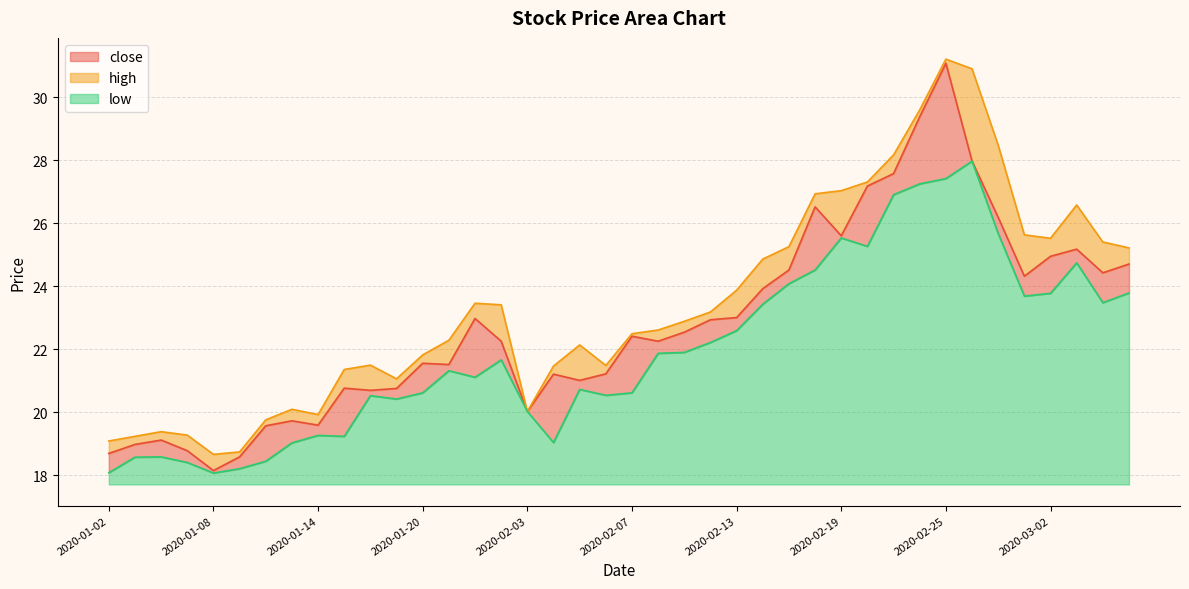

What is the difference between the high values at 2020-01-09 and 2020-02-26?

12.2